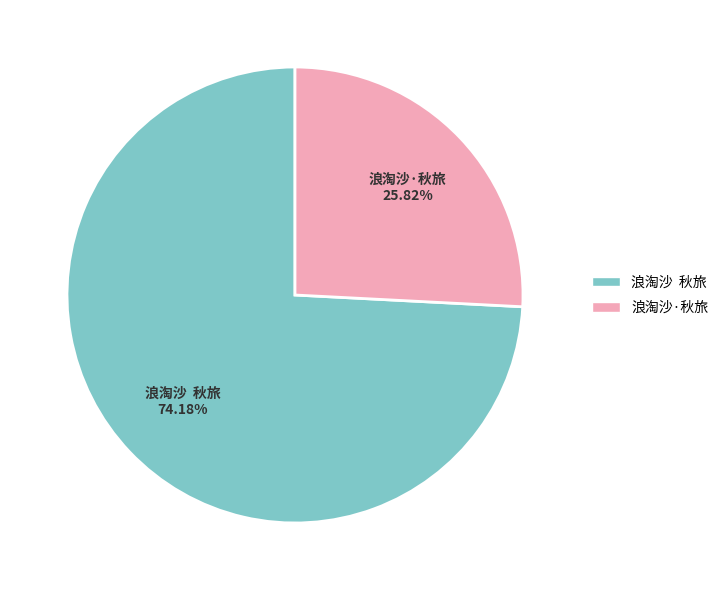

To the nearest percent, what percentage of the pie is 浪淘沙·秋旅?

26%